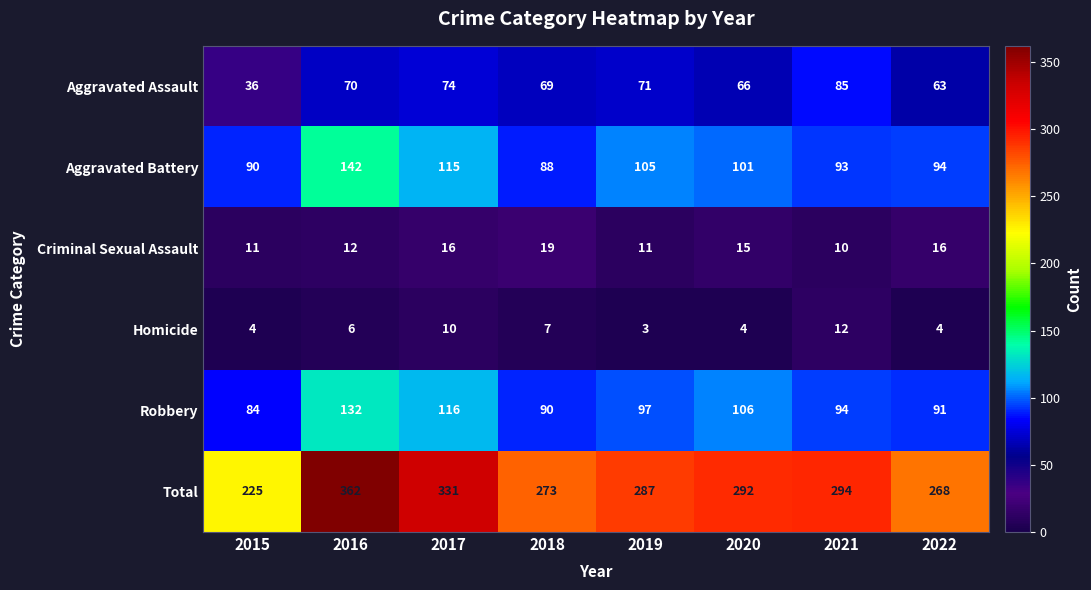

Between 2017 and 2018, which series saw the biggest shift?

Total